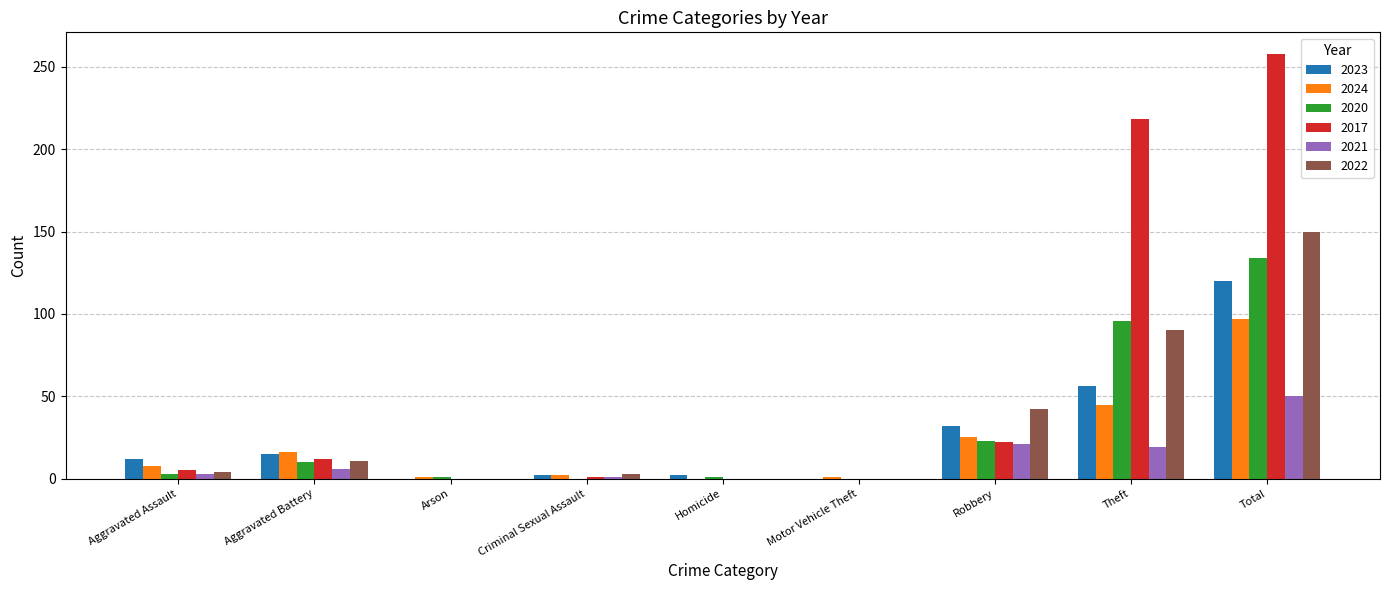

How many distinct data groups are displayed?

6